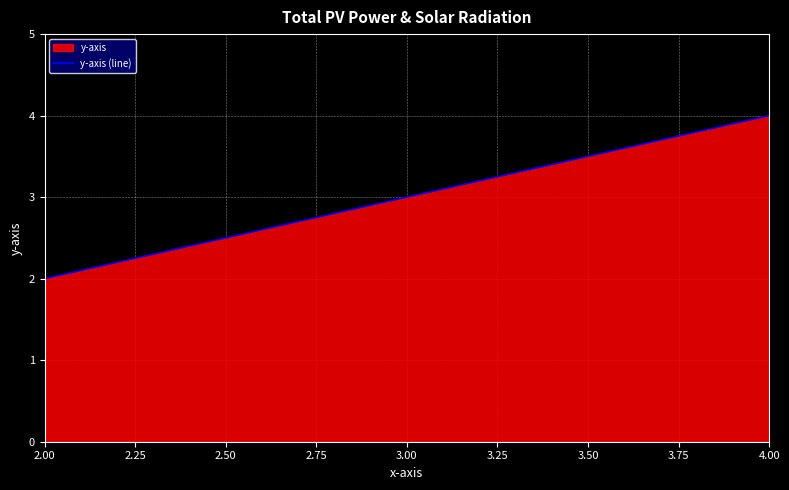

Reading right to left, what are all the values shown in this chart?

4	3	2